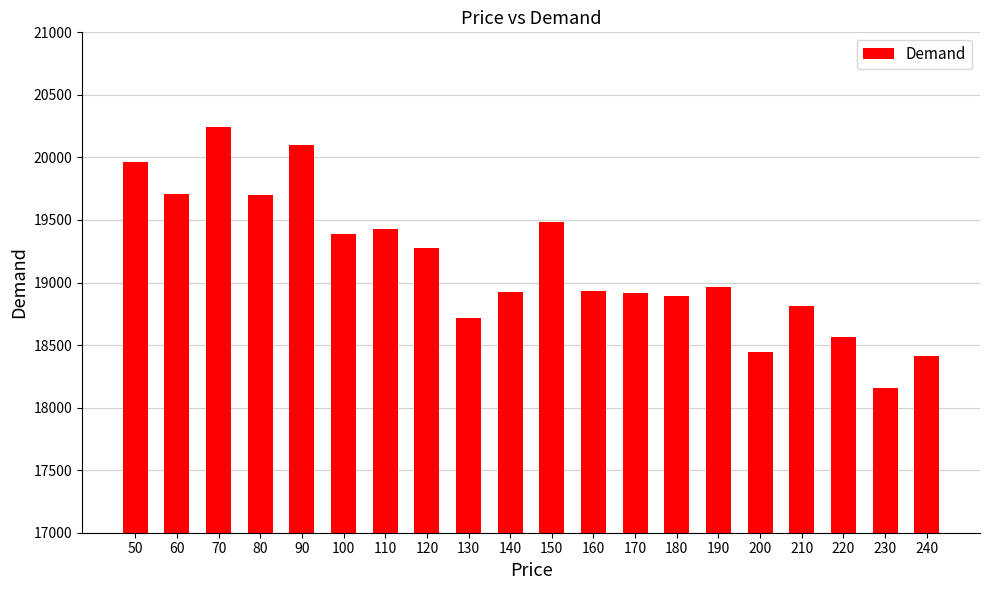

Approximately how many times larger is the value at 220 compared to 210?

1.0